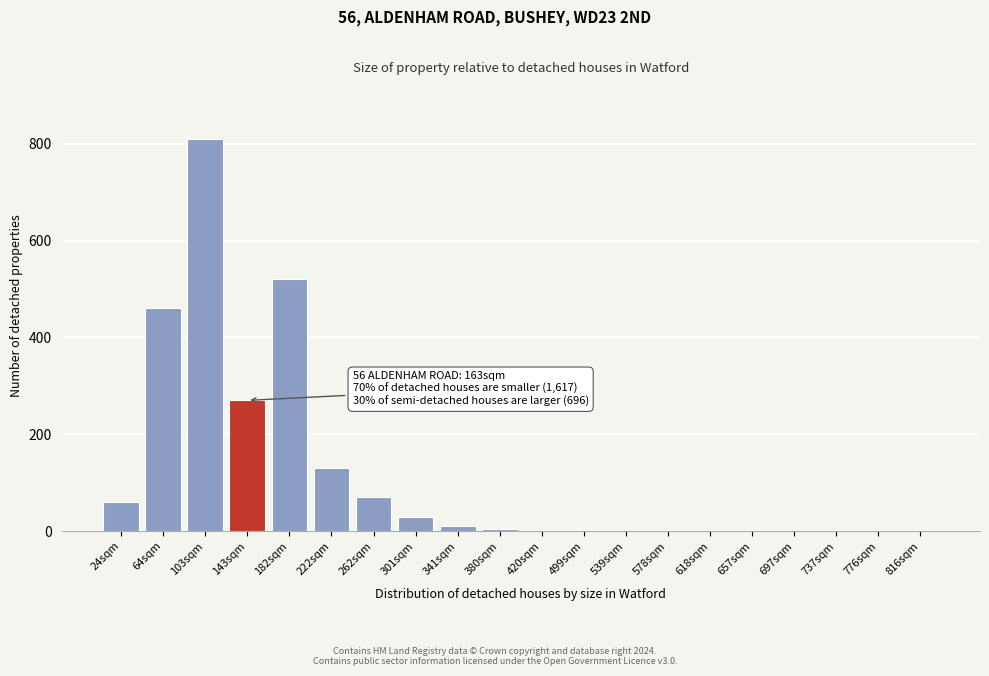

Which category has the highest value across all series?

103sqm